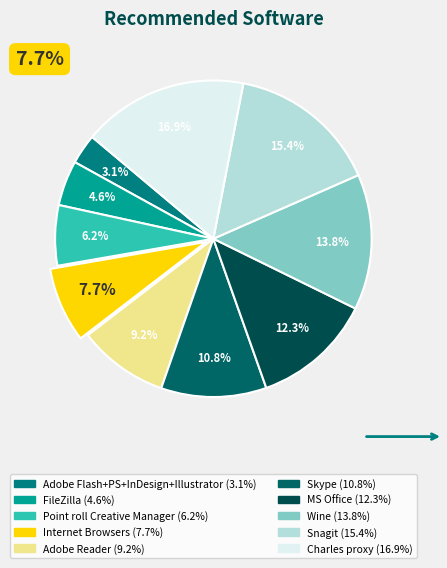

What percentage is NOT represented by Adobe Flash+PS+InDesign+Illustrator?

96.9%